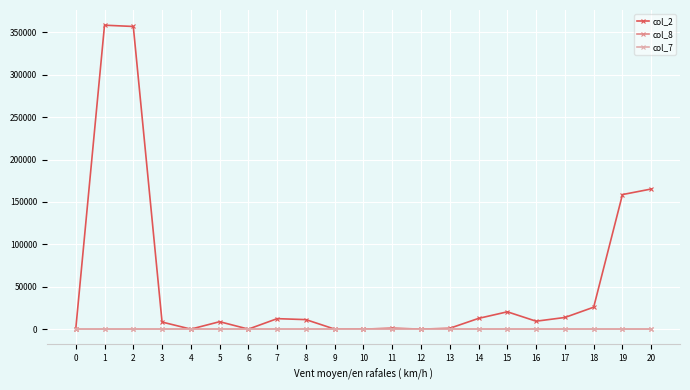

Which series ends up on top after the final intersection of col_8 and col_7?

col_8